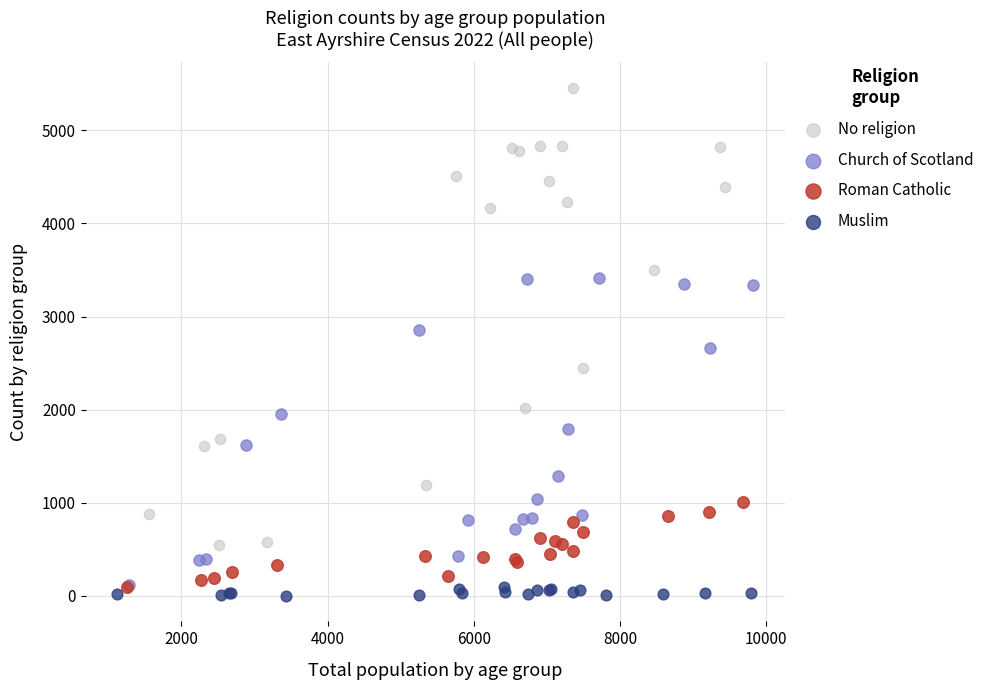

Which series contains the highest Y value?

No religion